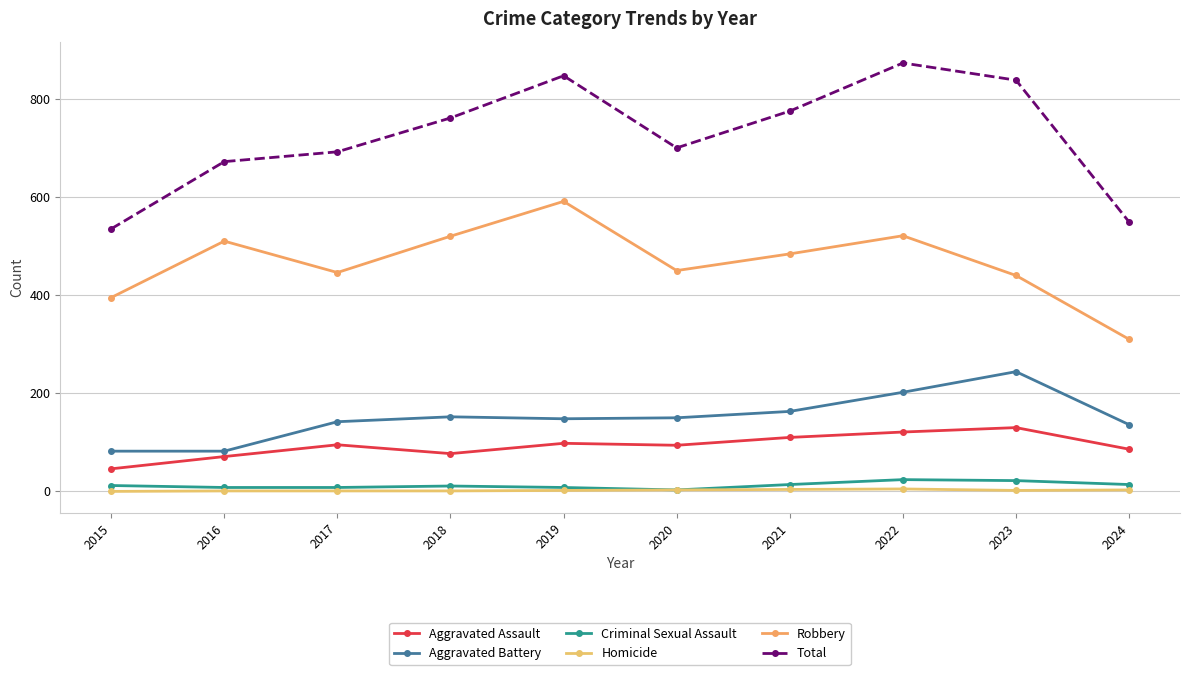

What is the difference between the Total values at 2019 and 2023?

9